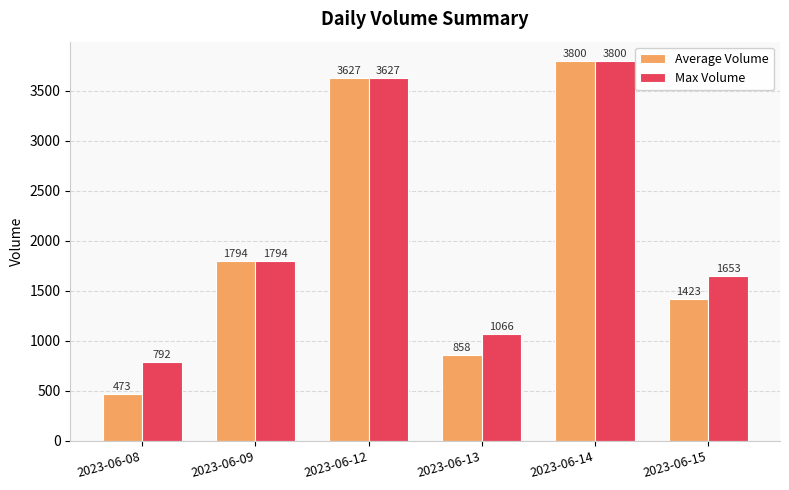

How many groups of bars are there?

6